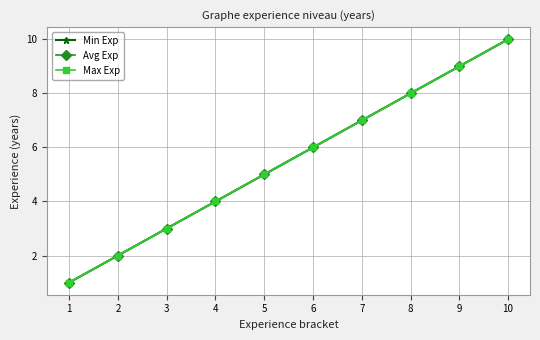

The value of Max Exp at 4 is 4. True or false?

True